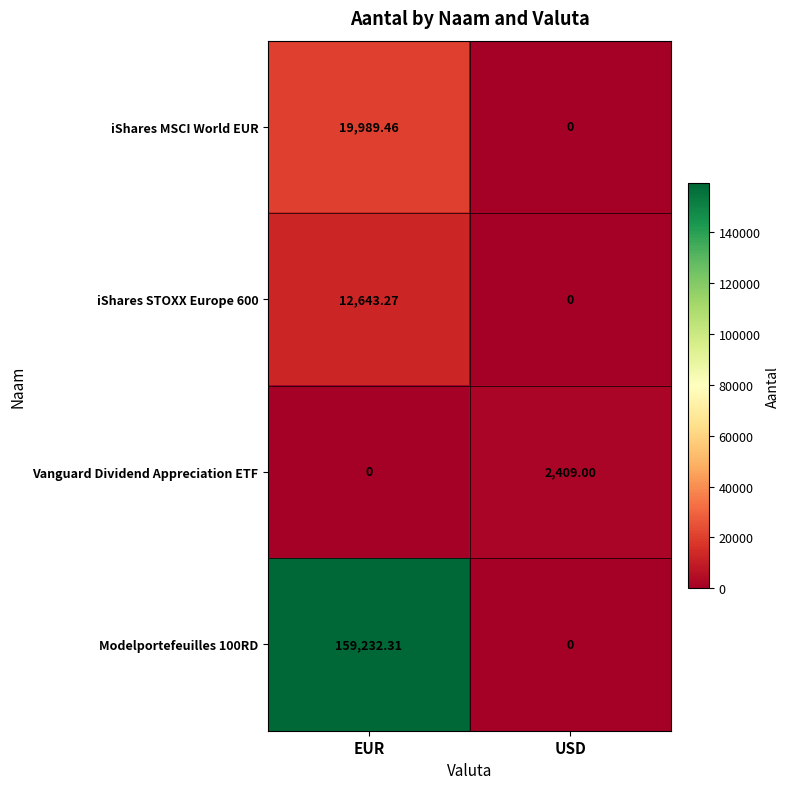

At which label does iShares MSCI World EUR reach its peak?

EUR